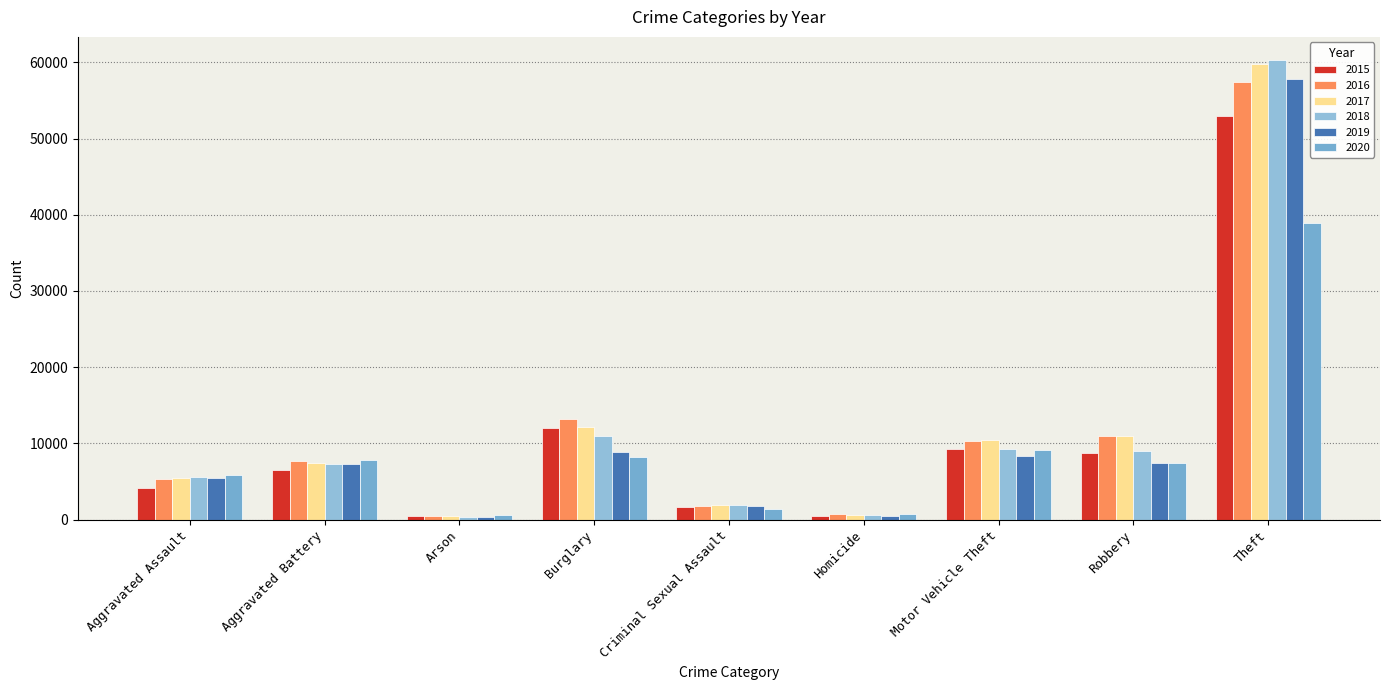

At how many categories does at least one series exceed 7935?

4